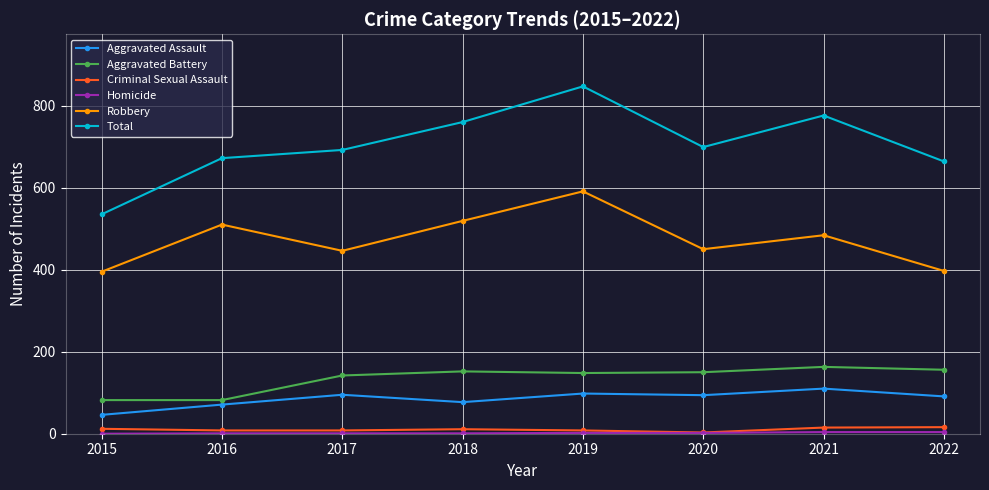

What is the difference between the second highest and second lowest values in the Total series?

112